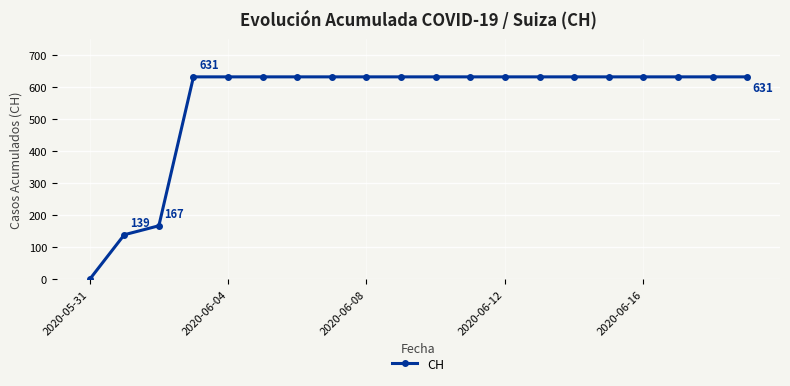

Reading left to right, list all the values displayed in this chart.

0	139	167	631	631	631	631	631	631	631	631	631	631	631	631	631	631	631	631	631